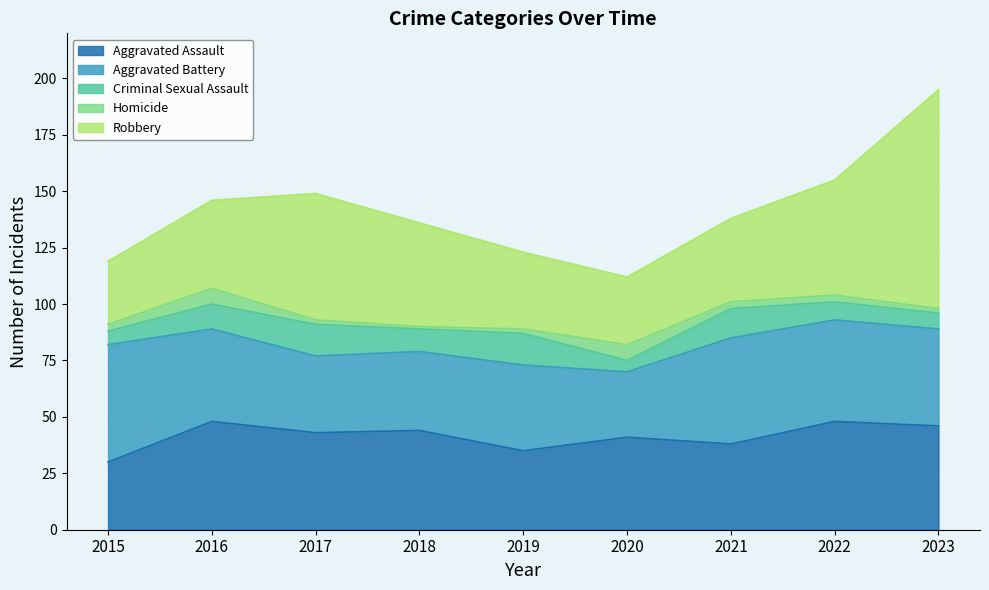

Where is the first local minimum for Robbery?

2020